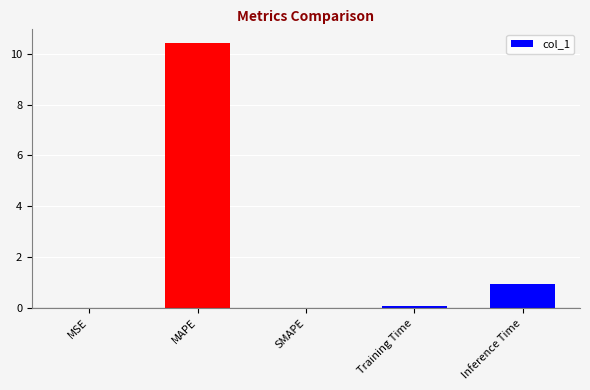

At which category does the chart reach its peak across all series?

MAPE